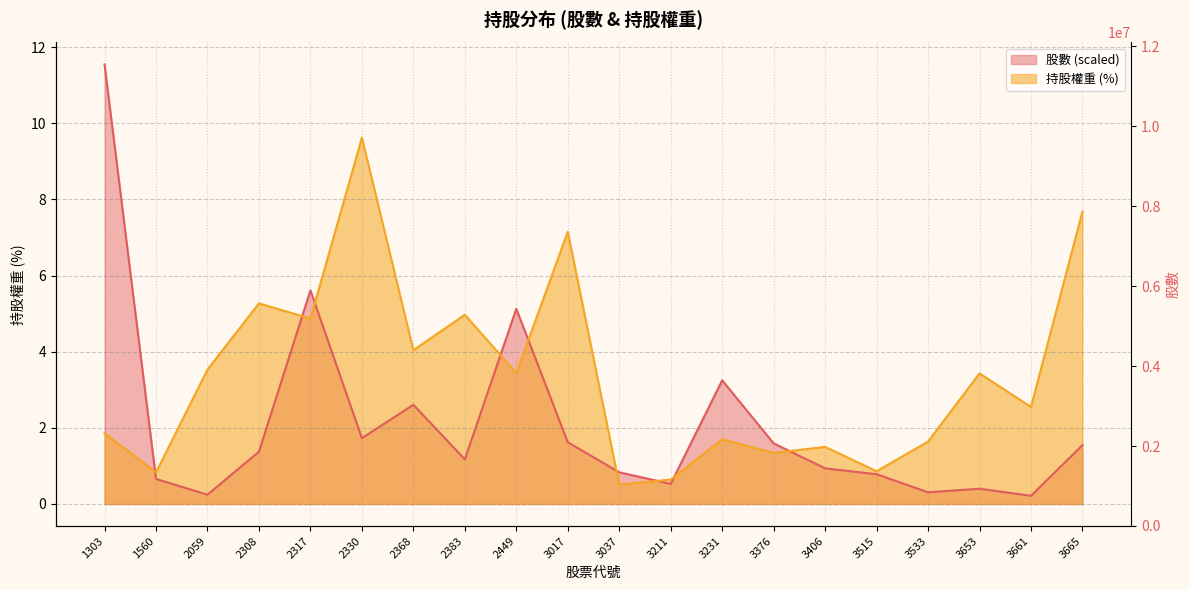

At which label does 股數 reach its peak?

1303